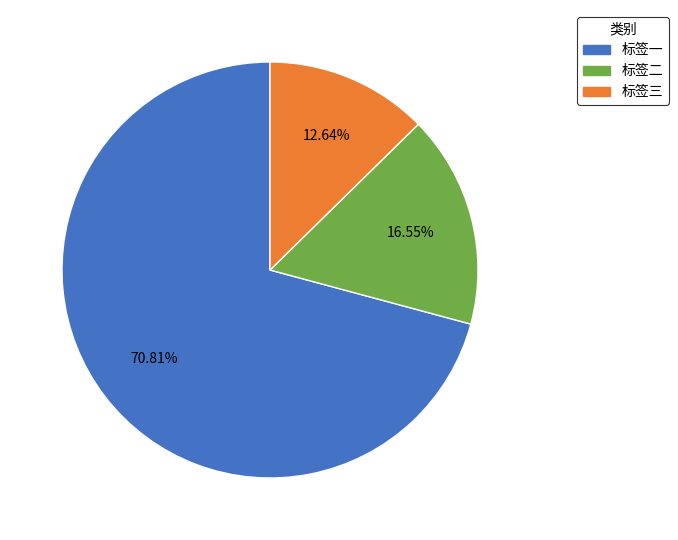

Is there a majority slice in this chart?

Yes